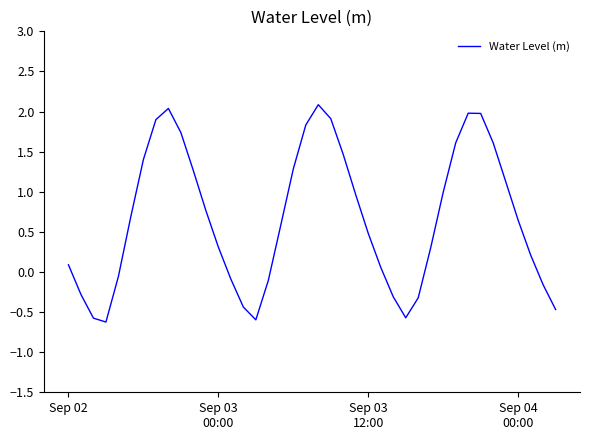

What is the difference between the maximum and minimum values?

2.7